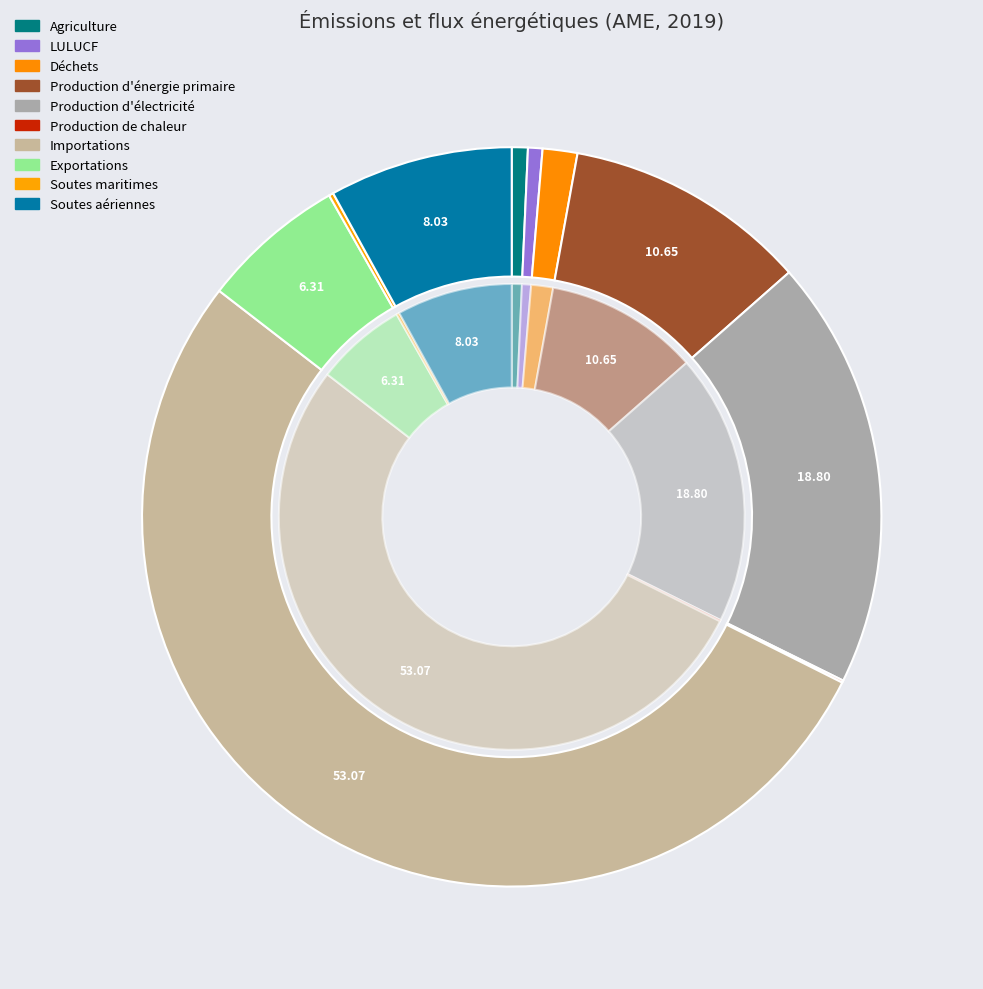

What is the change in value from Production de chaleur to Soutes maritimes internationales?

+19.5